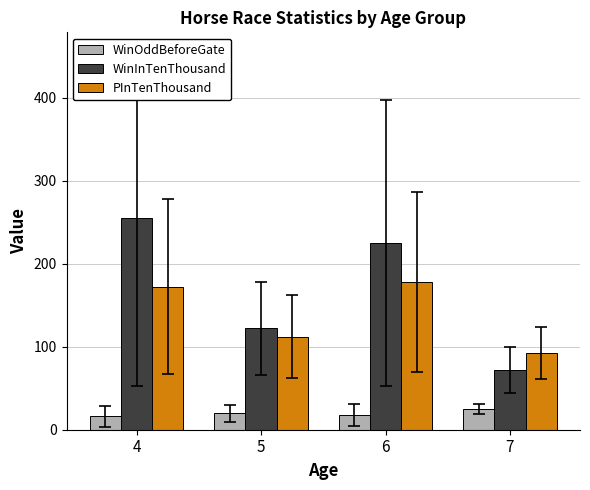

How many categories are shown in the chart?

4